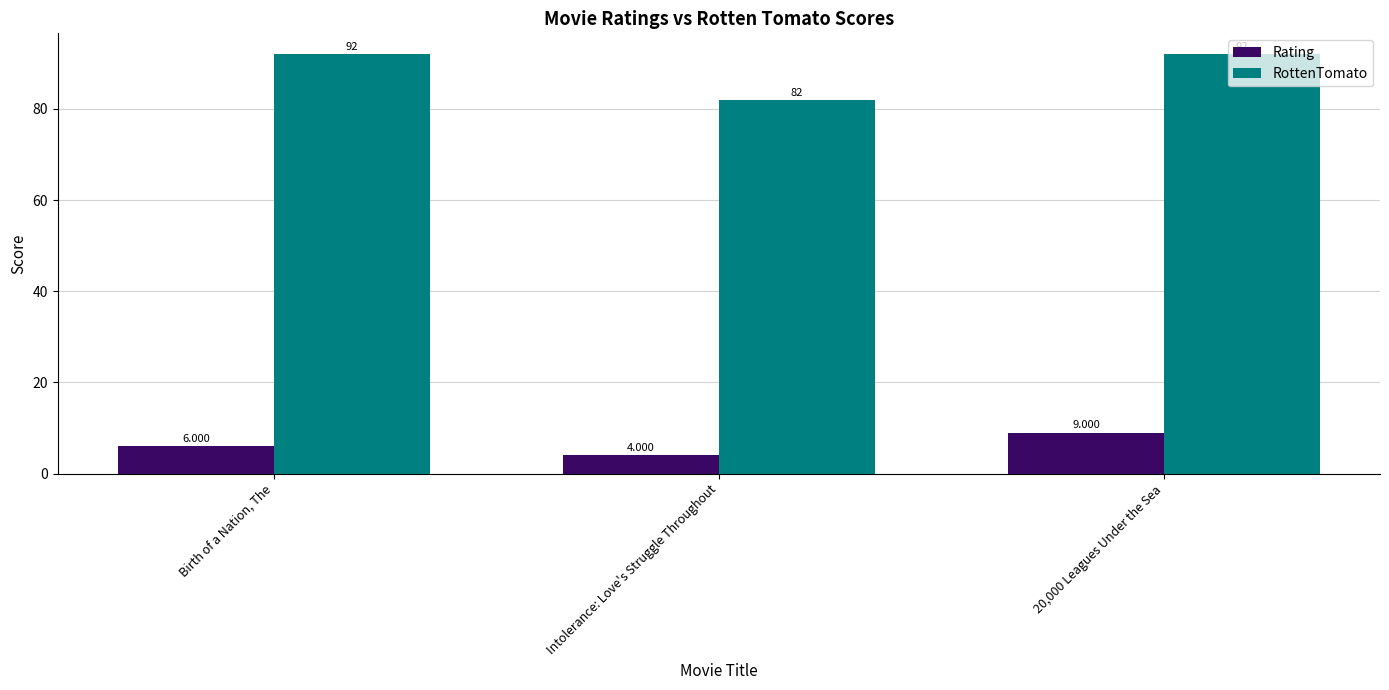

At which category is the sum across all series the highest?

20,000 Leagues Under the Sea